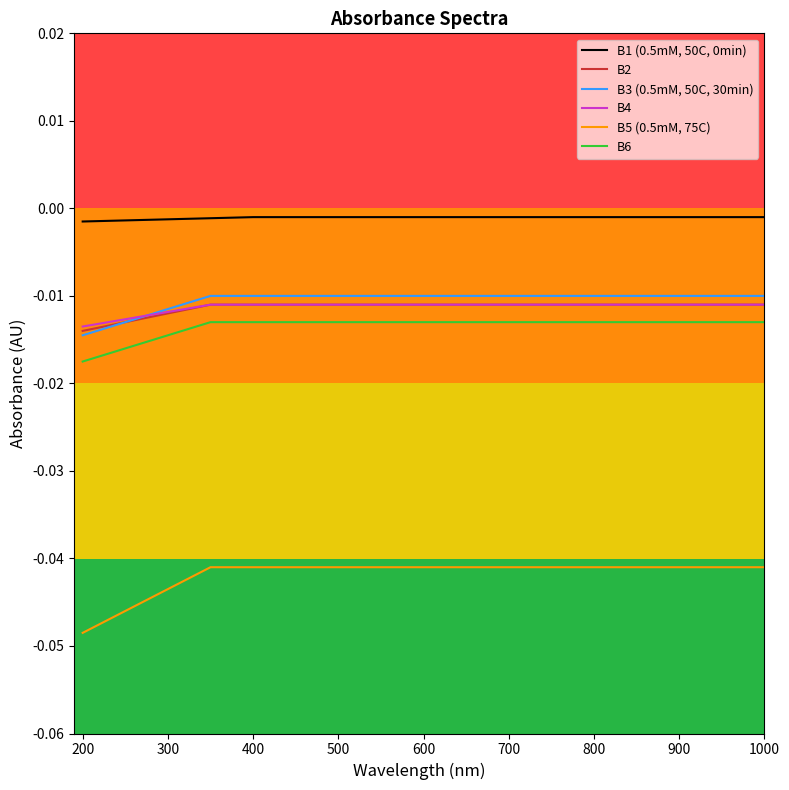

True or false: B6 and B3 (0.5mM, 50C, 30min) intersect in this chart.

False